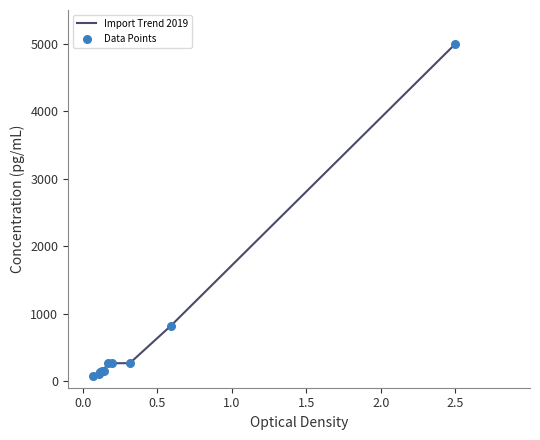

What is the maximum value shown in the chart?

5000.0